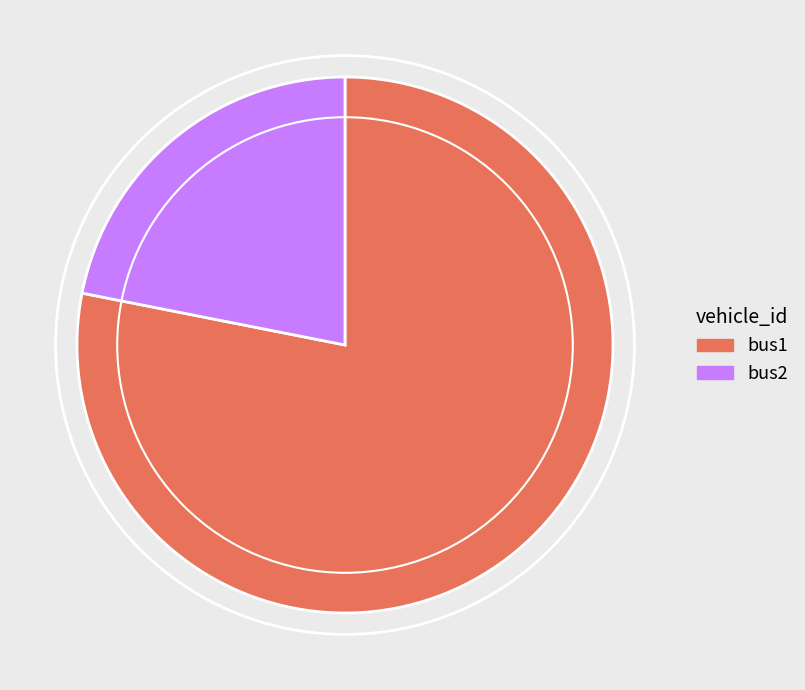

Approximately how many times larger is the value at bus1 compared to bus2?

3.6